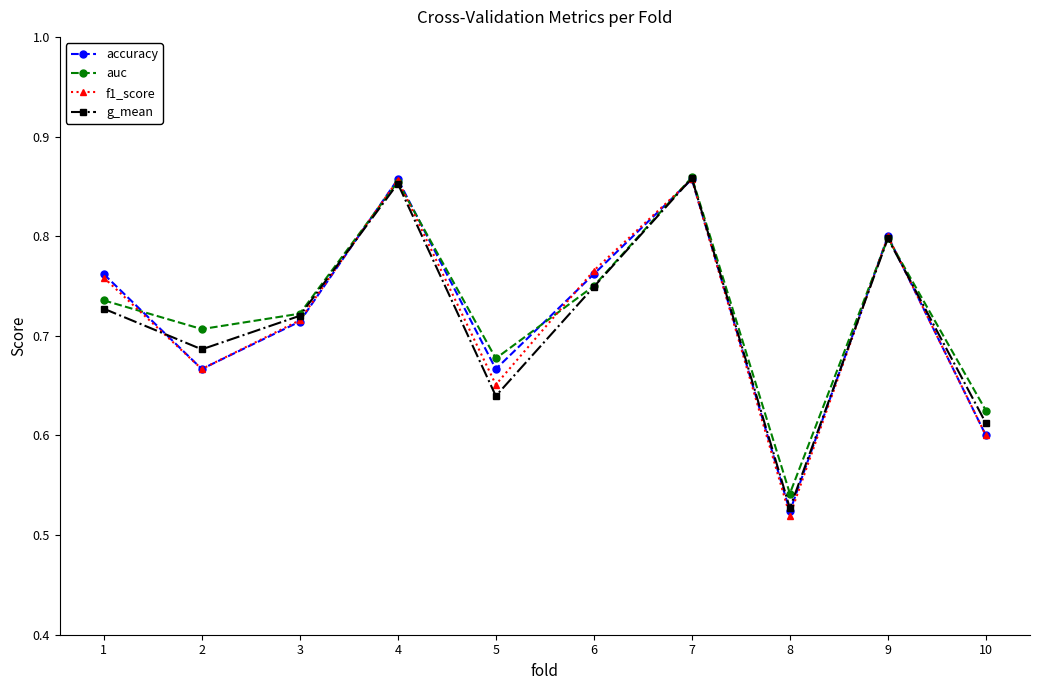

Is it true that f1_score equals 1.1 at 6?

False